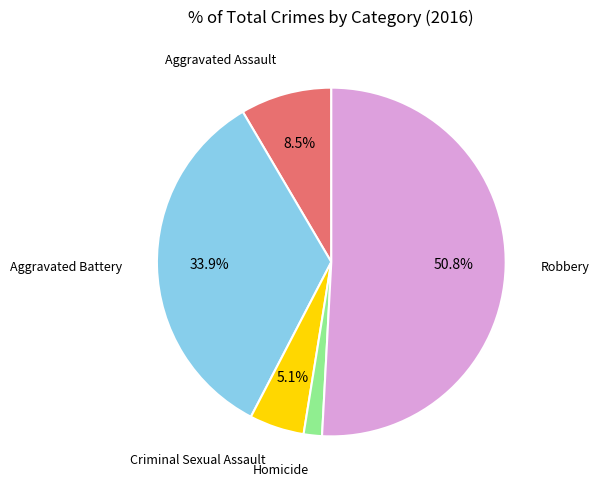

Is there any slice that represents more than half of the pie?

Yes